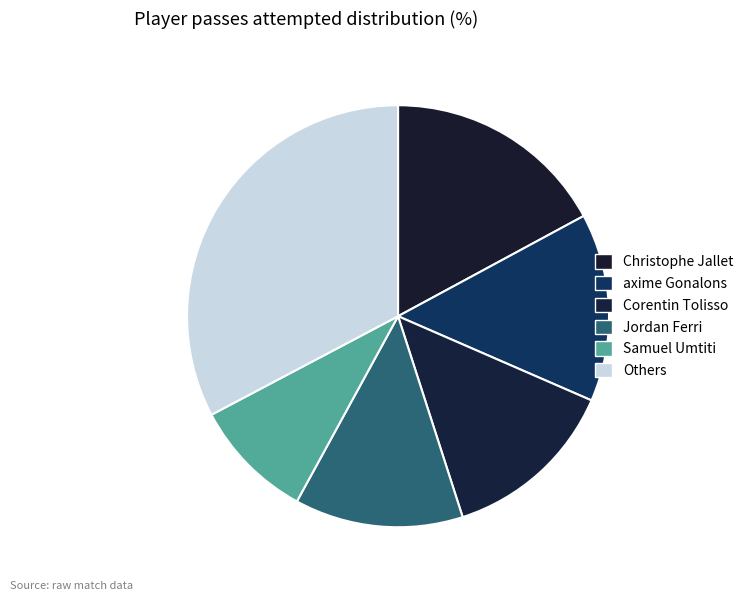

Count the number of slices in the pie.

6